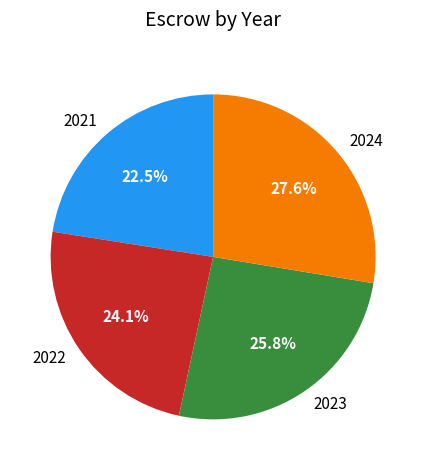

To the nearest percent, what percentage of the pie is 2022?

24%